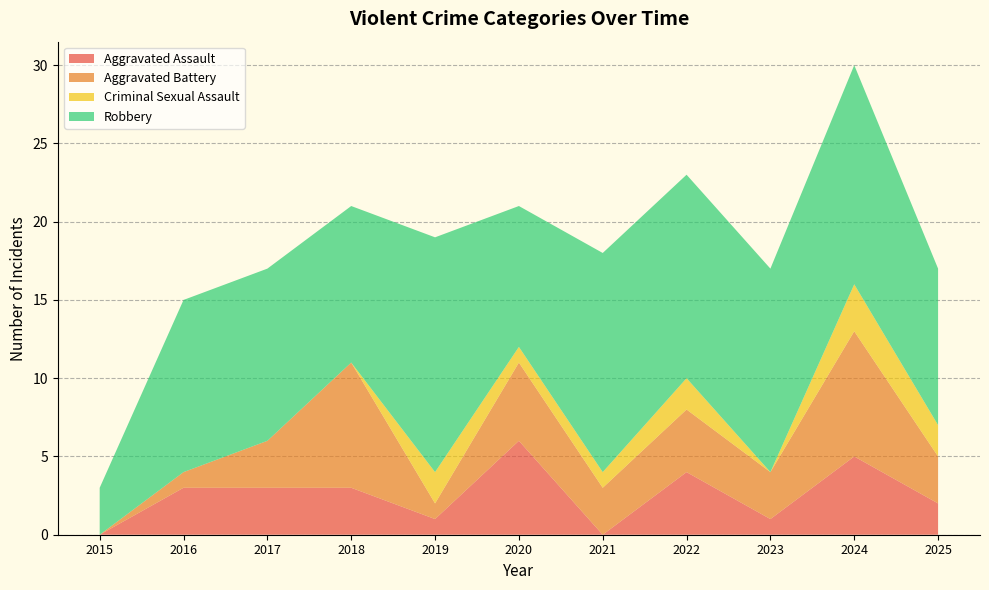

Reading left to right, transcribe all the data shown in this chart.

Aggravated Assault: 2015=0	2016=3	2017=3	2018=3	2019=1	2020=6	2021=0	2022=4	2023=1	2024=5	2025=2
Aggravated Battery: 2015=0	2016=1	2017=3	2018=8	2019=1	2020=5	2021=3	2022=4	2023=3	2024=8	2025=3
Criminal Sexual Assault: 2015=0	2016=0	2017=0	2018=0	2019=2	2020=1	2021=1	2022=2	2023=0	2024=3	2025=2
Robbery: 2015=3	2016=11	2017=11	2018=10	2019=15	2020=9	2021=14	2022=13	2023=13	2024=14	2025=10